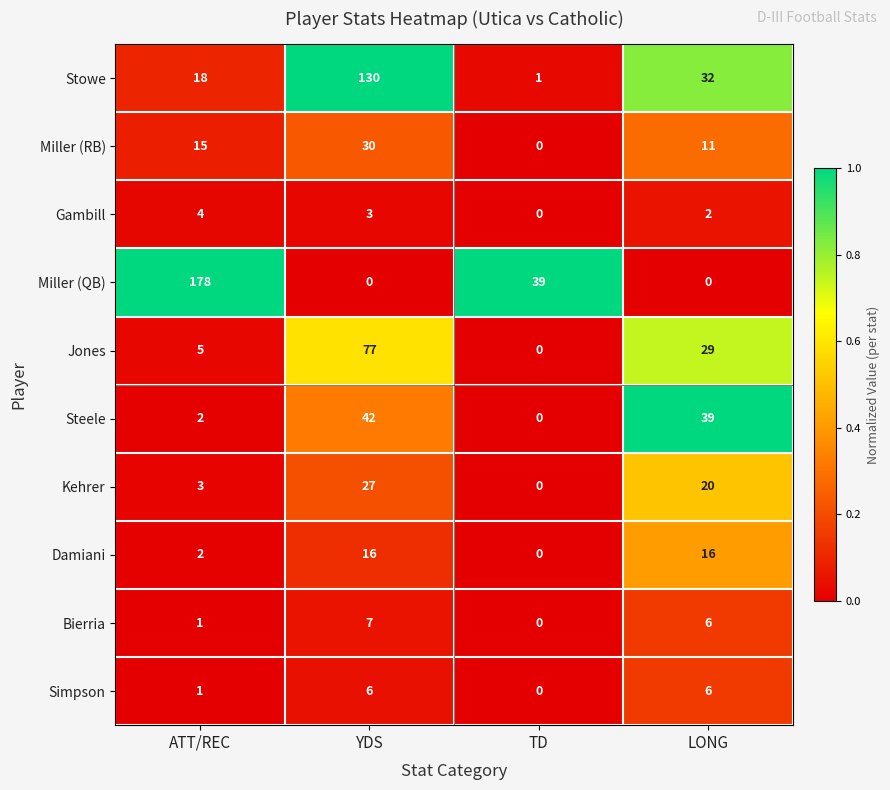

What is the difference between the highest and lowest values at YDS?

130